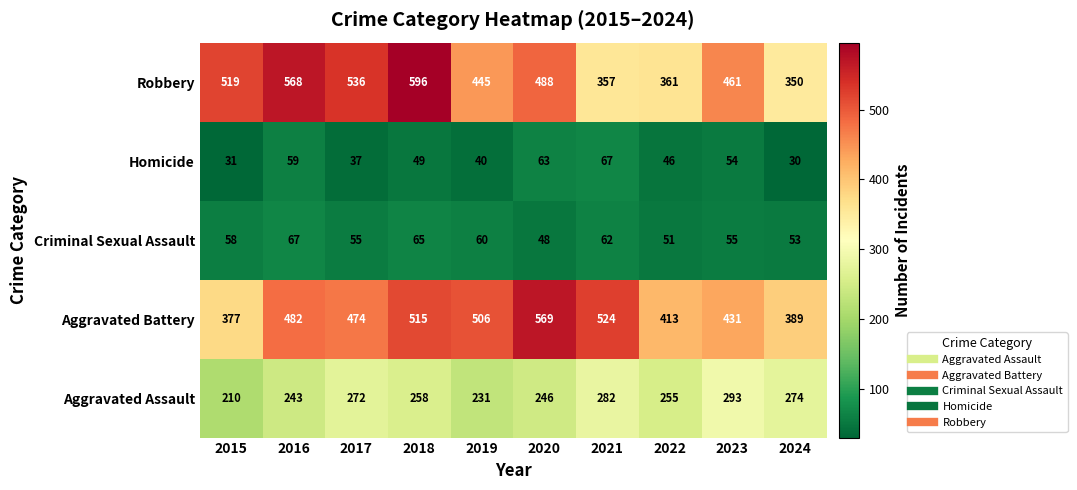

At which label is Criminal Sexual Assault closest to 57?

2015